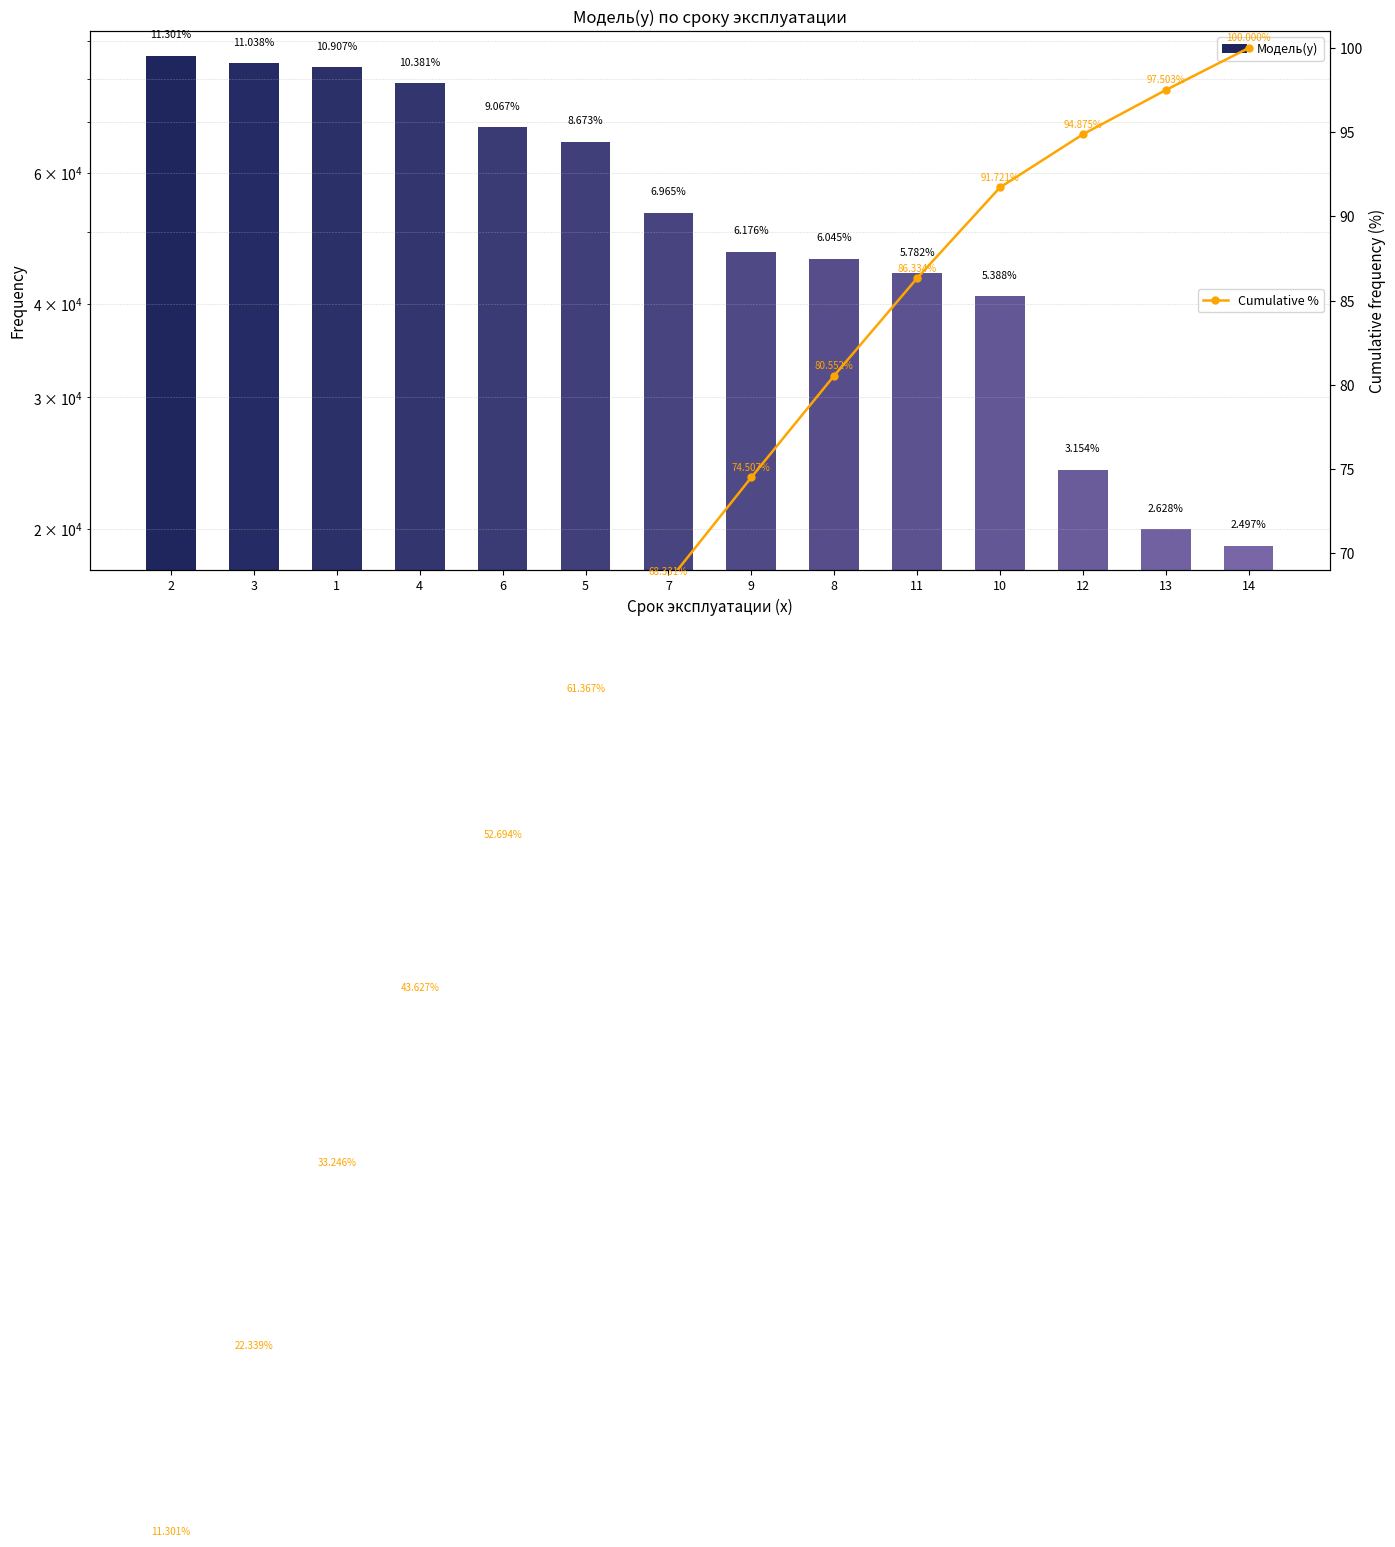

What is the label of the 12th bar from the left?

12